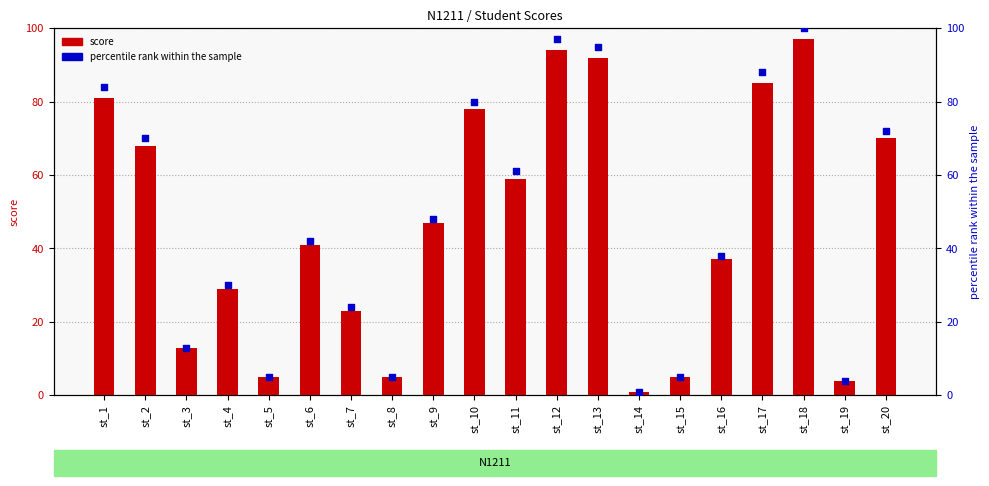

Is the value of percentile rank within the sample at st_9 greater than the value of score at st_13?

No